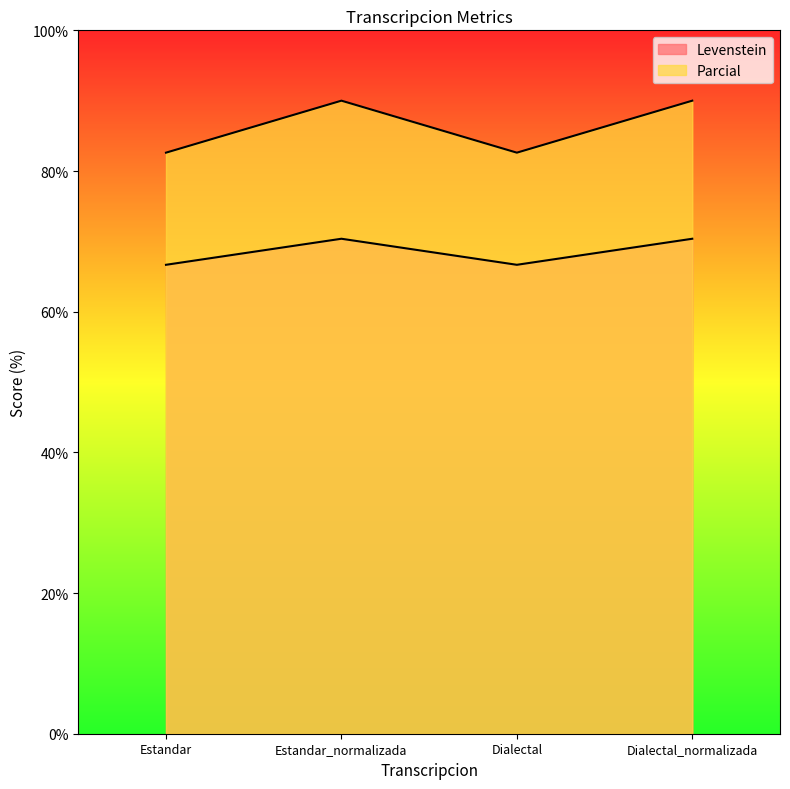

What is the approximate value of Levenstein at Estandar?

66.7